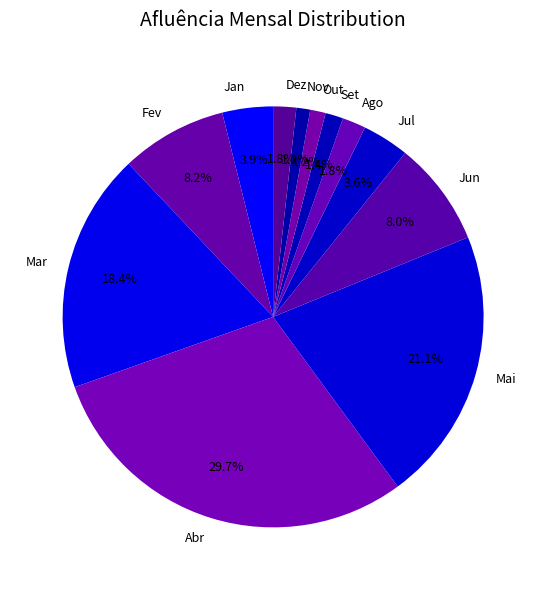

To the nearest percent, what is the average slice percentage?

8%